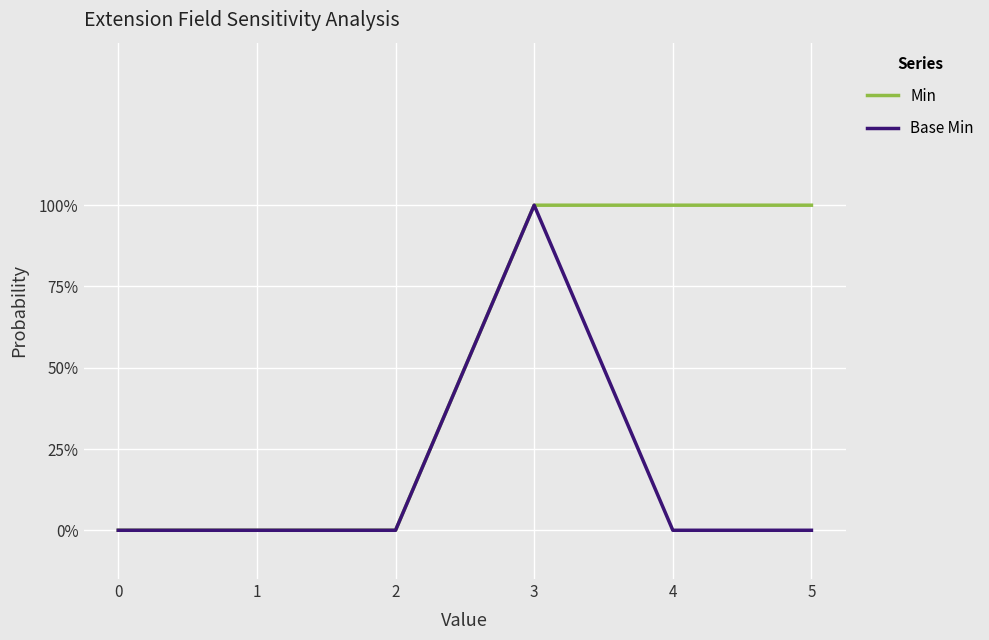

Reading right to left, what are all the values shown in this chart?

Min: 5=1	4=1	3=1	2=0	1=0	0=0
Base Min: 5=0	4=0	3=1	2=0	1=0	0=0